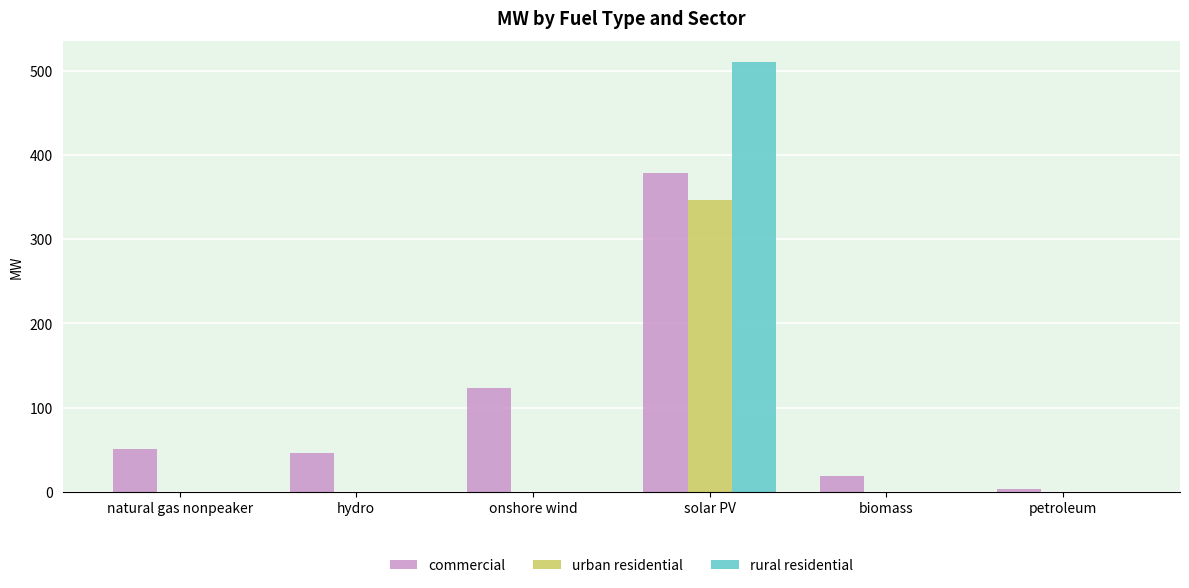

What are all the series names shown in the legend?

commercial, urban residential, rural residential